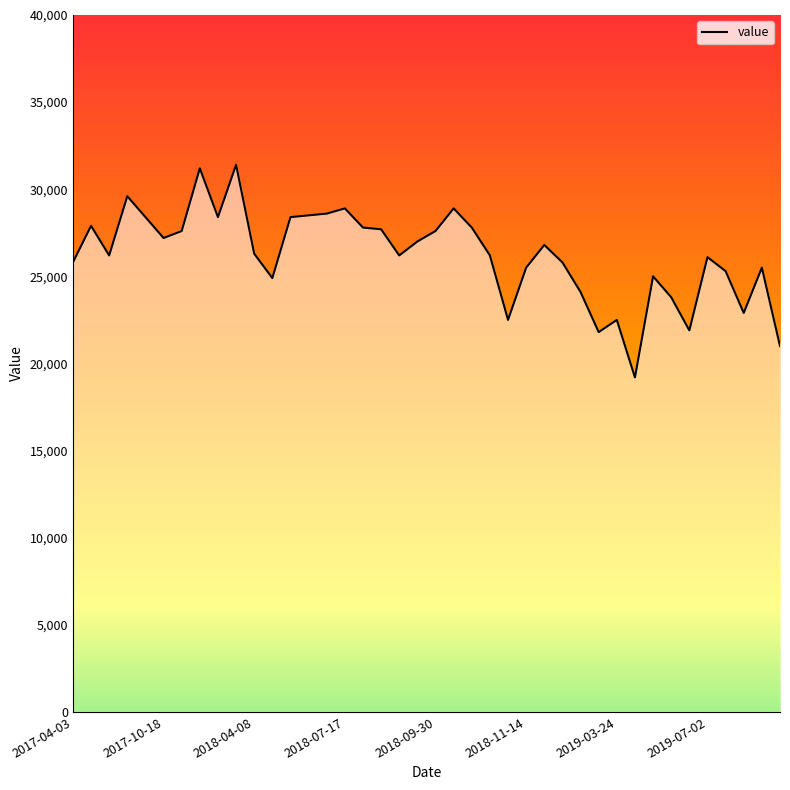

Is it true that the value at 2017-10-15 is 40787?

False